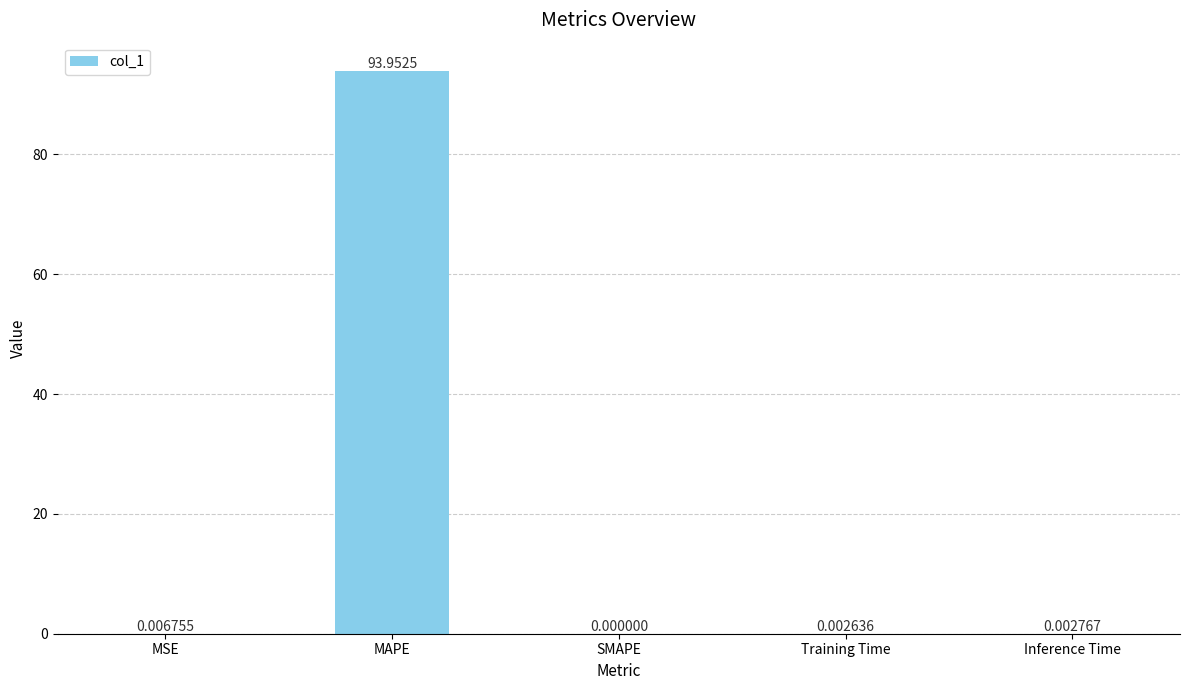

Is it true that the value at MAPE is 94.0?

True